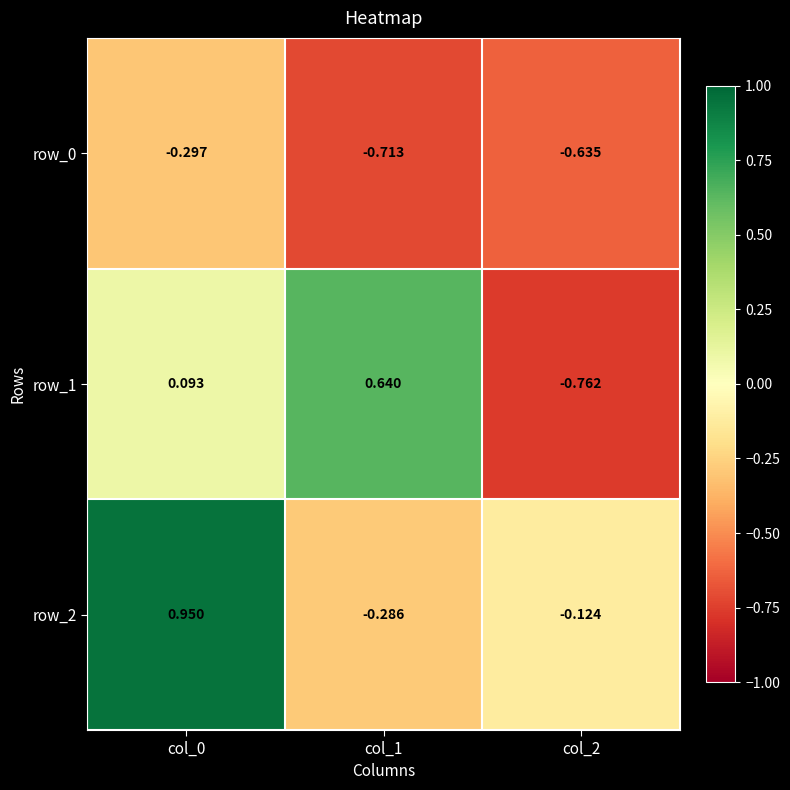

At how many categories does at least one series exceed 0?

2